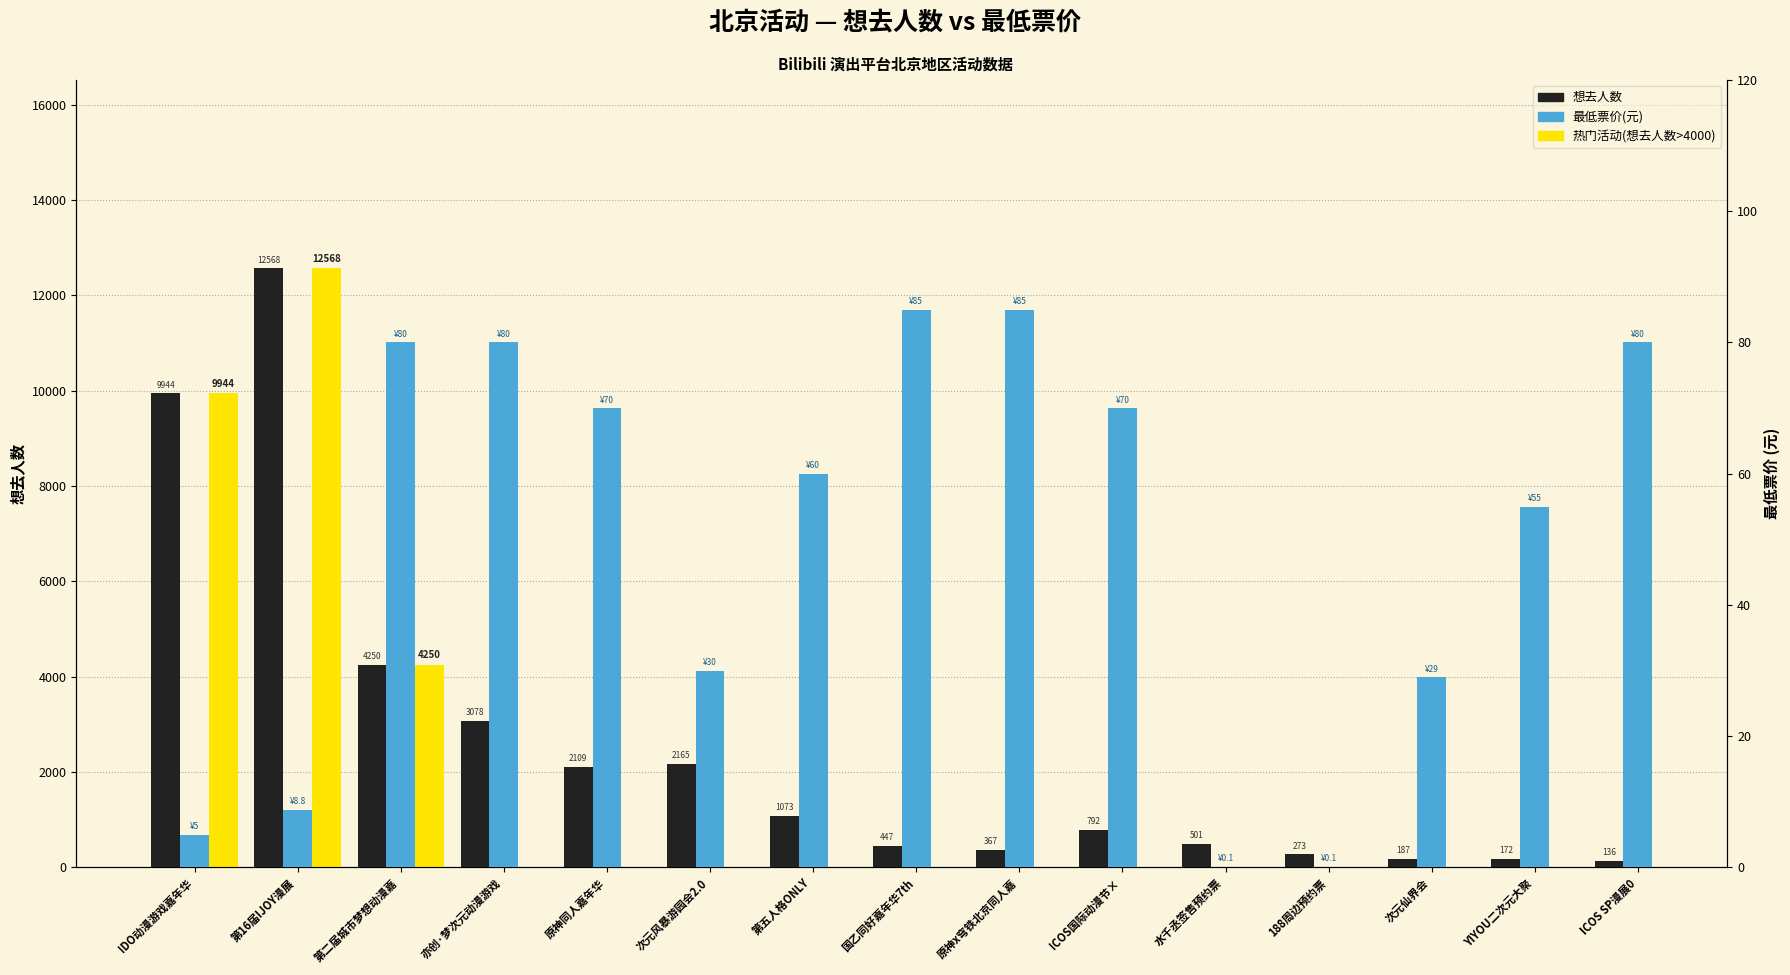

What is the smallest value displayed?

0.1